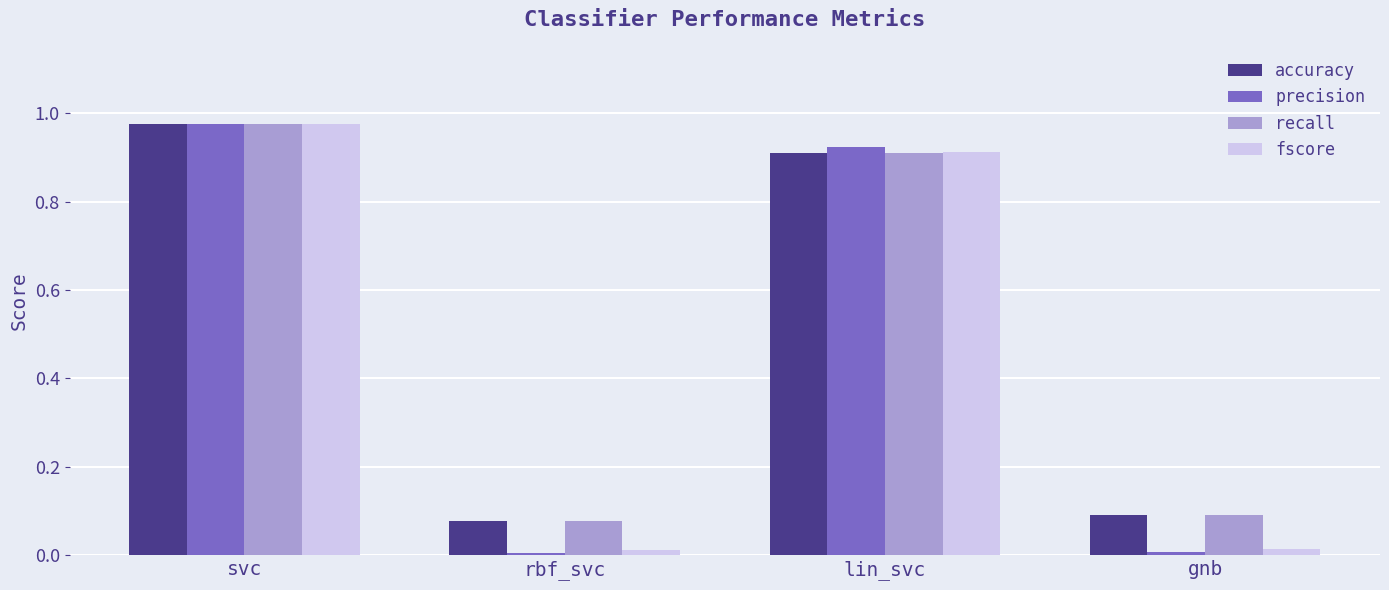

What is the label of the 2nd bar from the right?

lin_svc